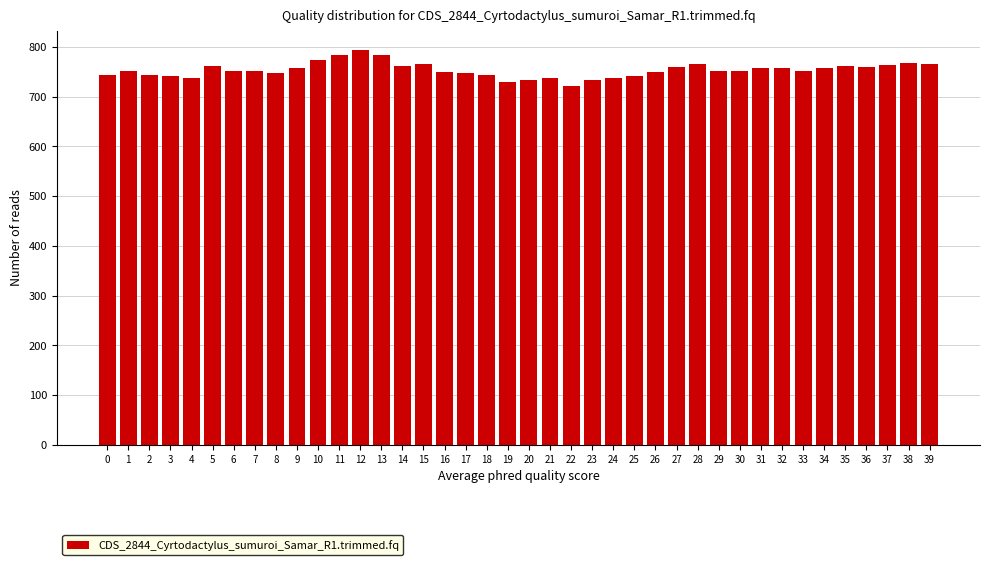

What is the value of the 17th bar from the left?

750